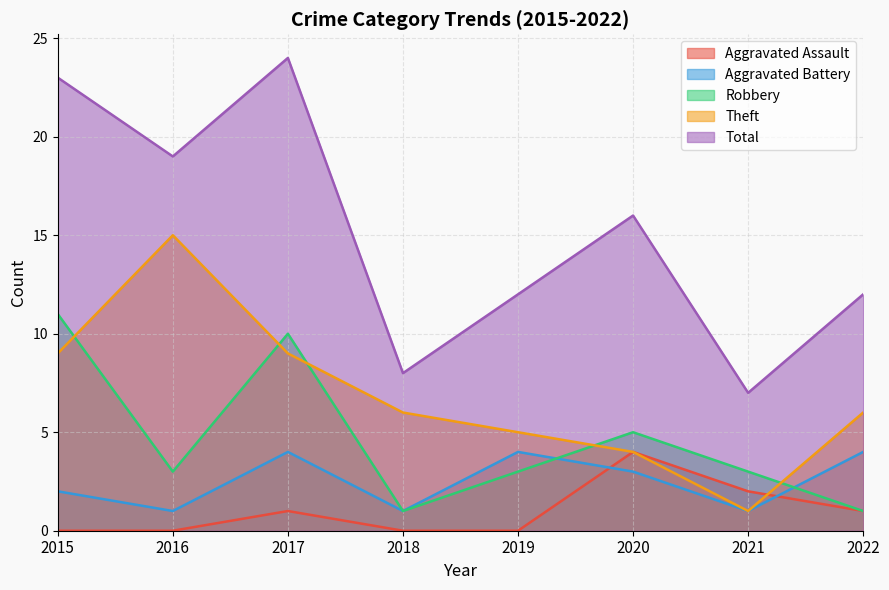

Where do Theft and Aggravated Assault first cross each other?

2021 and 2022